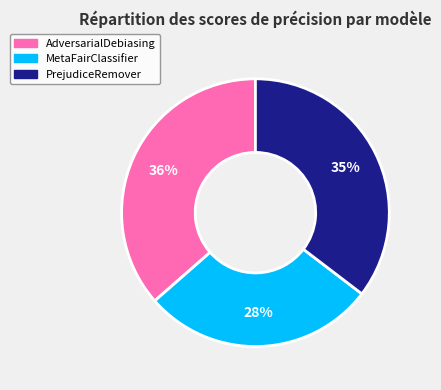

To the nearest percent, what percentage of the pie is PrejudiceRemover?

35%